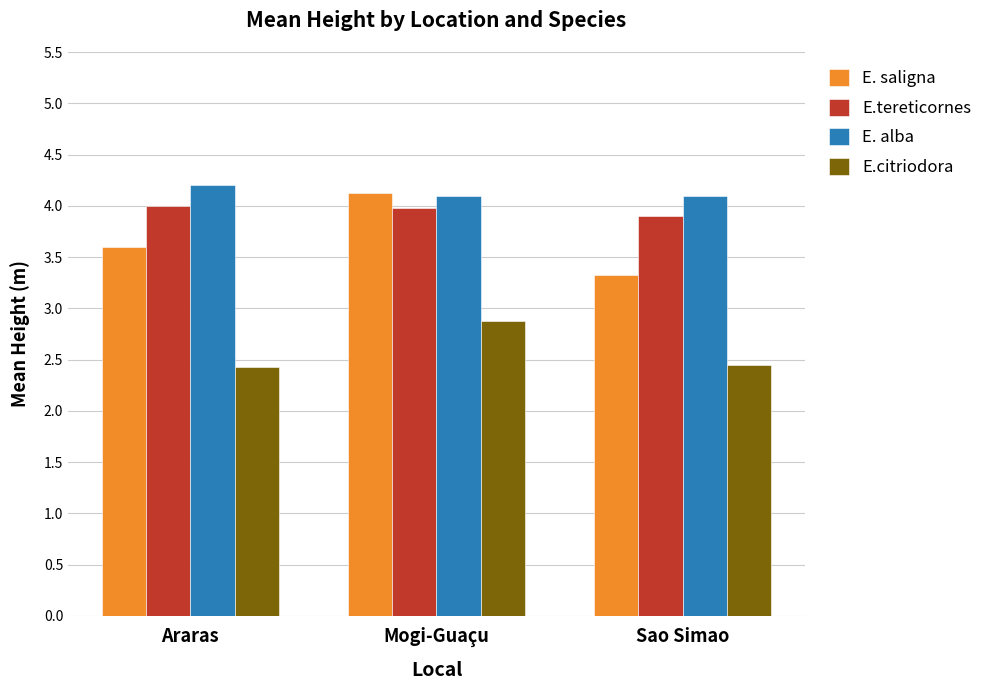

Which series has the largest range (max minus min)?

E. saligna